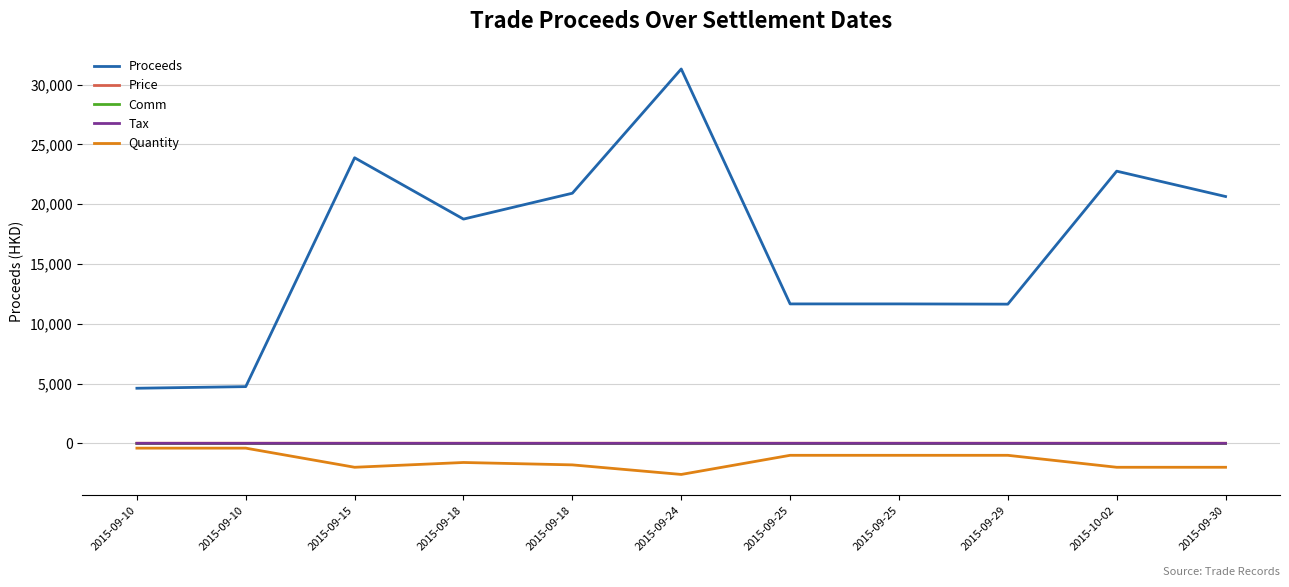

Where is Price nearest to the value 11?

2015-10-02